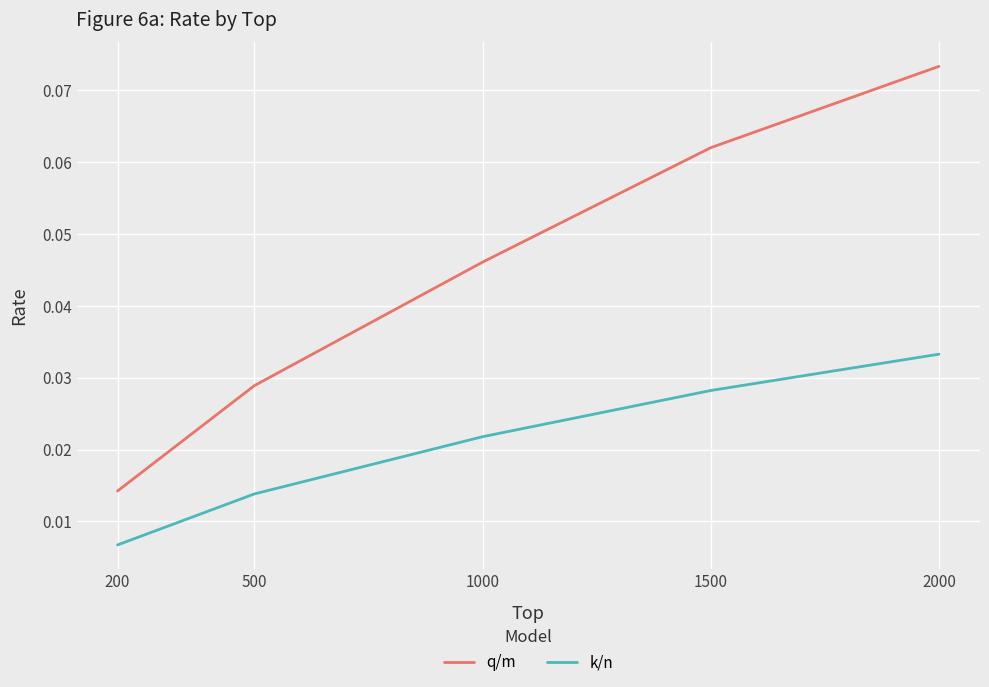

The k/n series shows 0.1 at 2000. True or false?

False